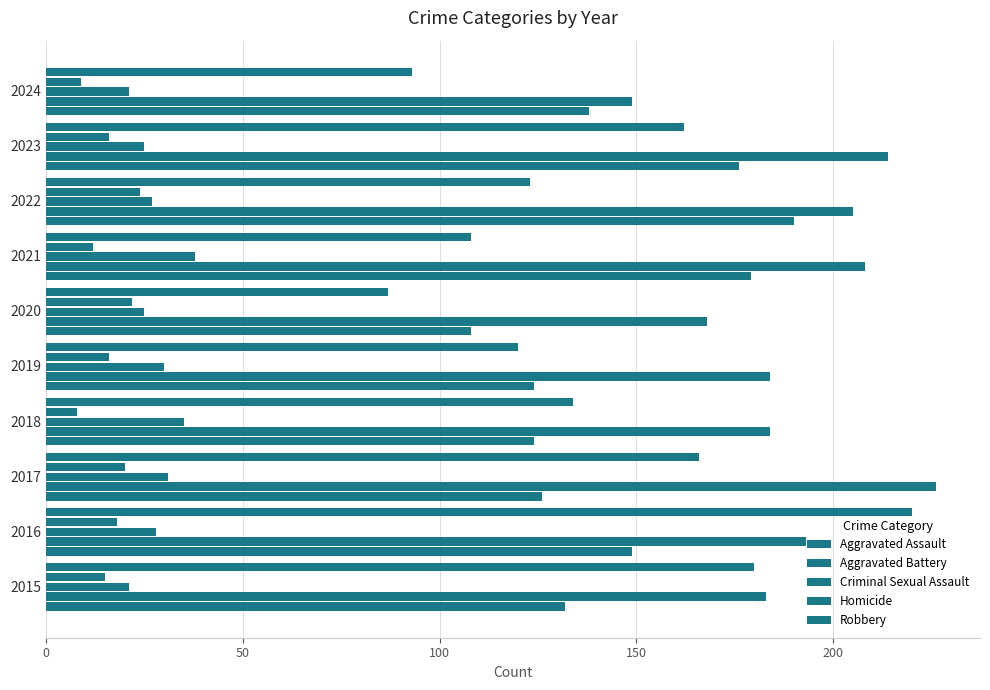

What is the difference between the maximum and minimum values in the Aggravated Assault series?

82